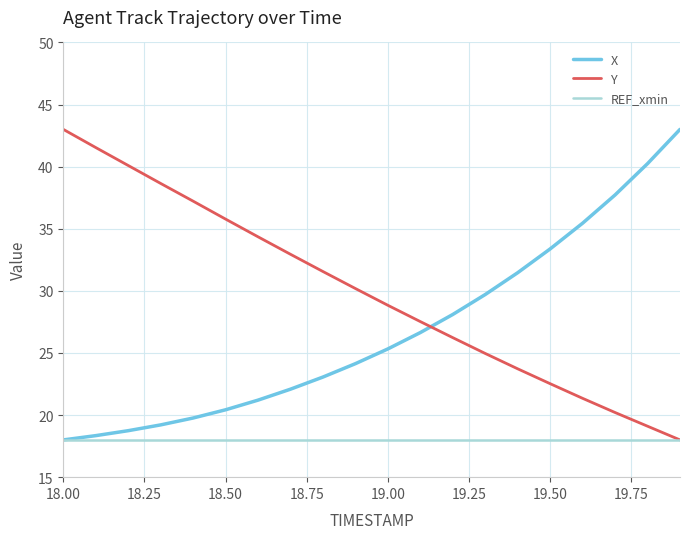

Reading right to left, extract all data points from this chart.

X: 43.0	40.2	37.7	35.4	33.4	31.5	29.7	28.1	26.6	25.3	24.1	23.1	22.1	21.2	20.4	19.8	19.2	18.7	18.3	18.0
Y: 18.0	19.1	20.2	21.3	22.5	23.7	25.0	26.2	27.5	28.8	30.2	31.6	32.9	34.3	35.8	37.2	38.6	40.1	41.5	43.0
REF_xmin: 18.0	18.0	18.0	18.0	18.0	18.0	18.0	18.0	18.0	18.0	18.0	18.0	18.0	18.0	18.0	18.0	18.0	18.0	18.0	18.0